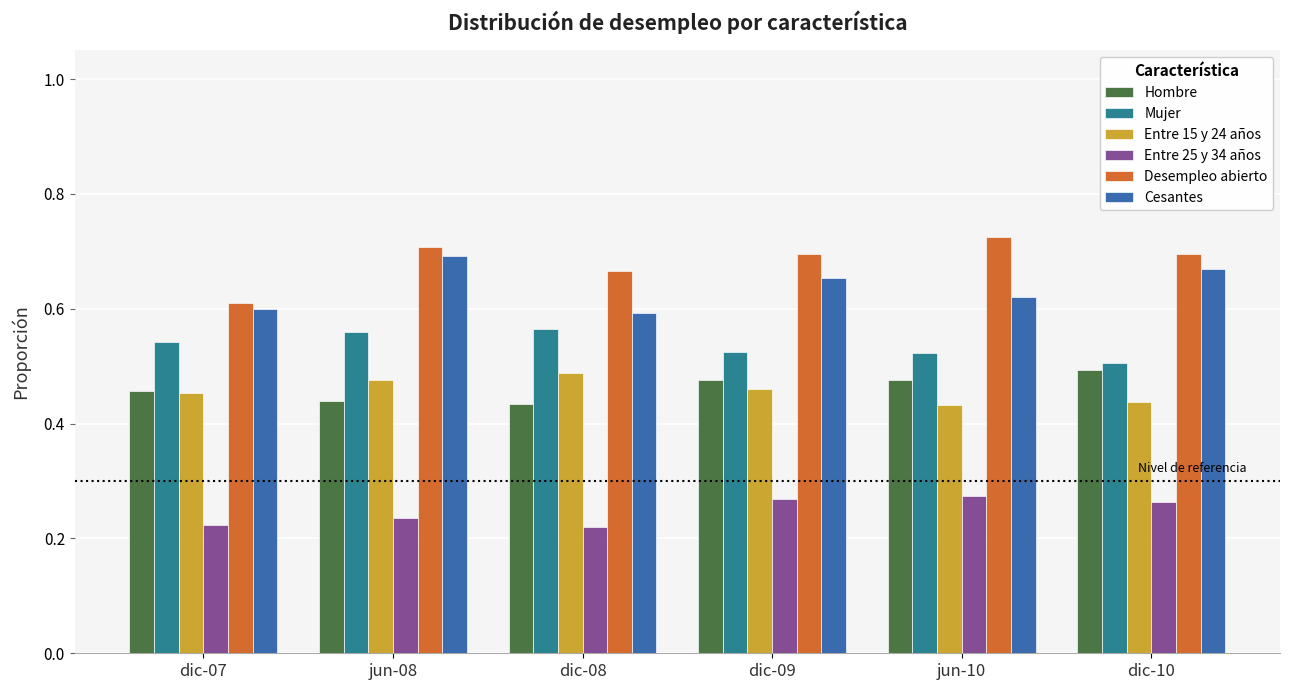

What are all the series names shown in the legend?

Hombre, Mujer, Entre 15 y 24 años, Entre 25 y 34 años, Desempleo abierto, Cesantes